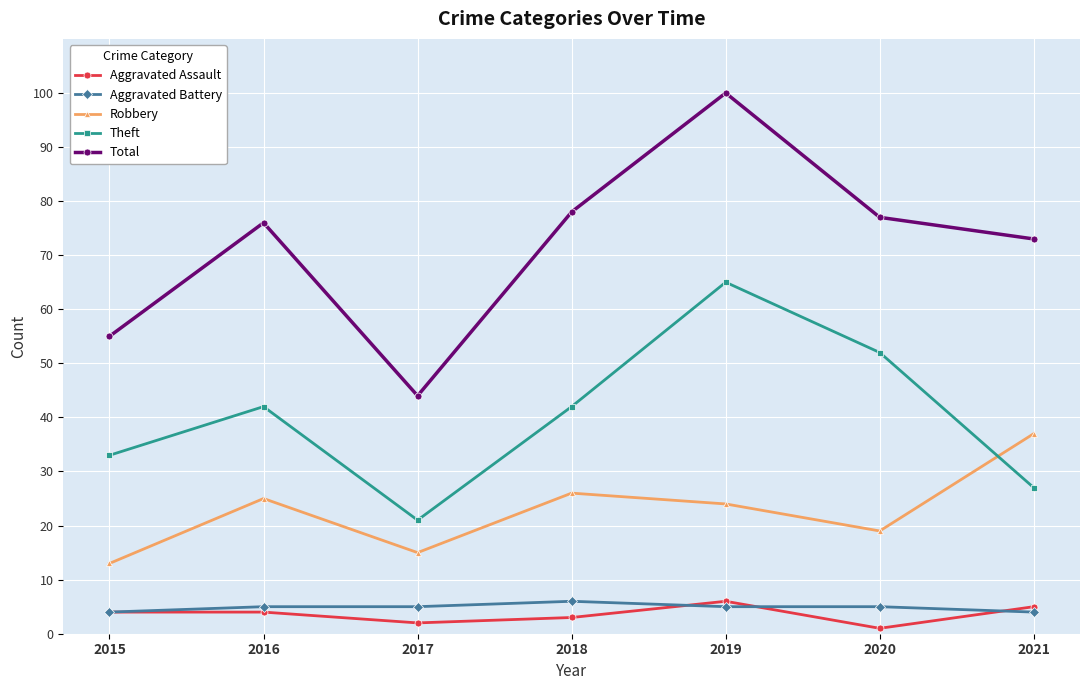

What is the difference between the highest and lowest values at 2020?

76